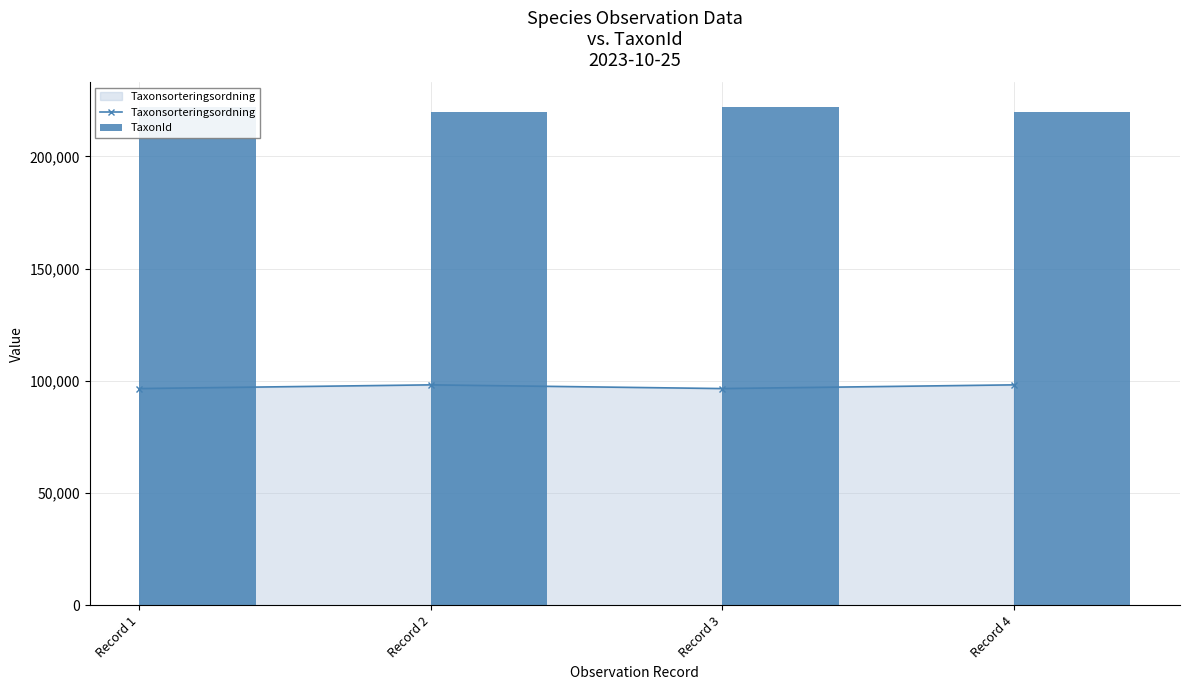

What is the value of the Taxonsorteringsordning bar at the 2nd from the left?

98264